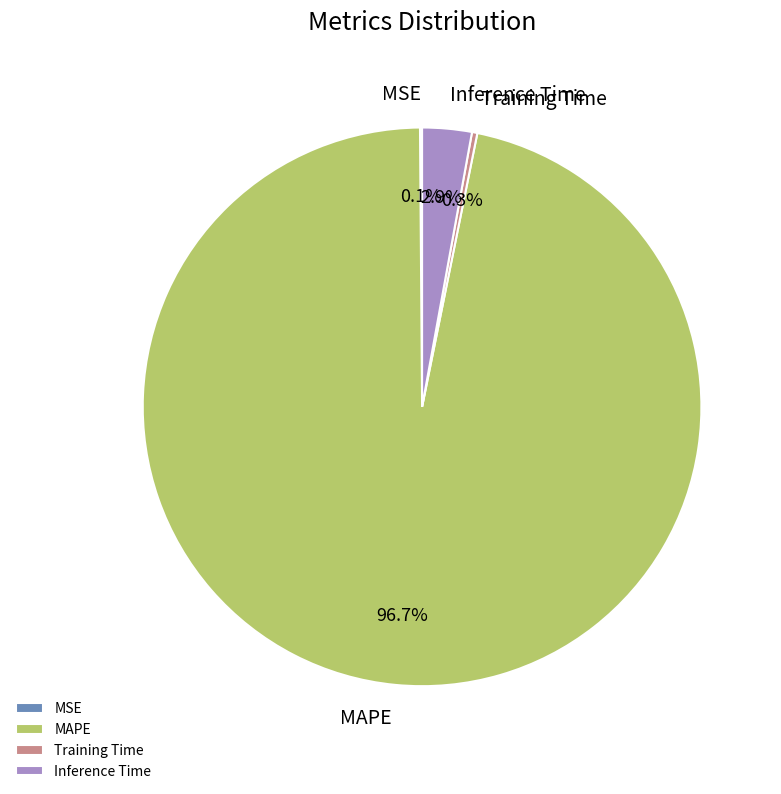

What portion of the pie excludes MAPE?

3.3%